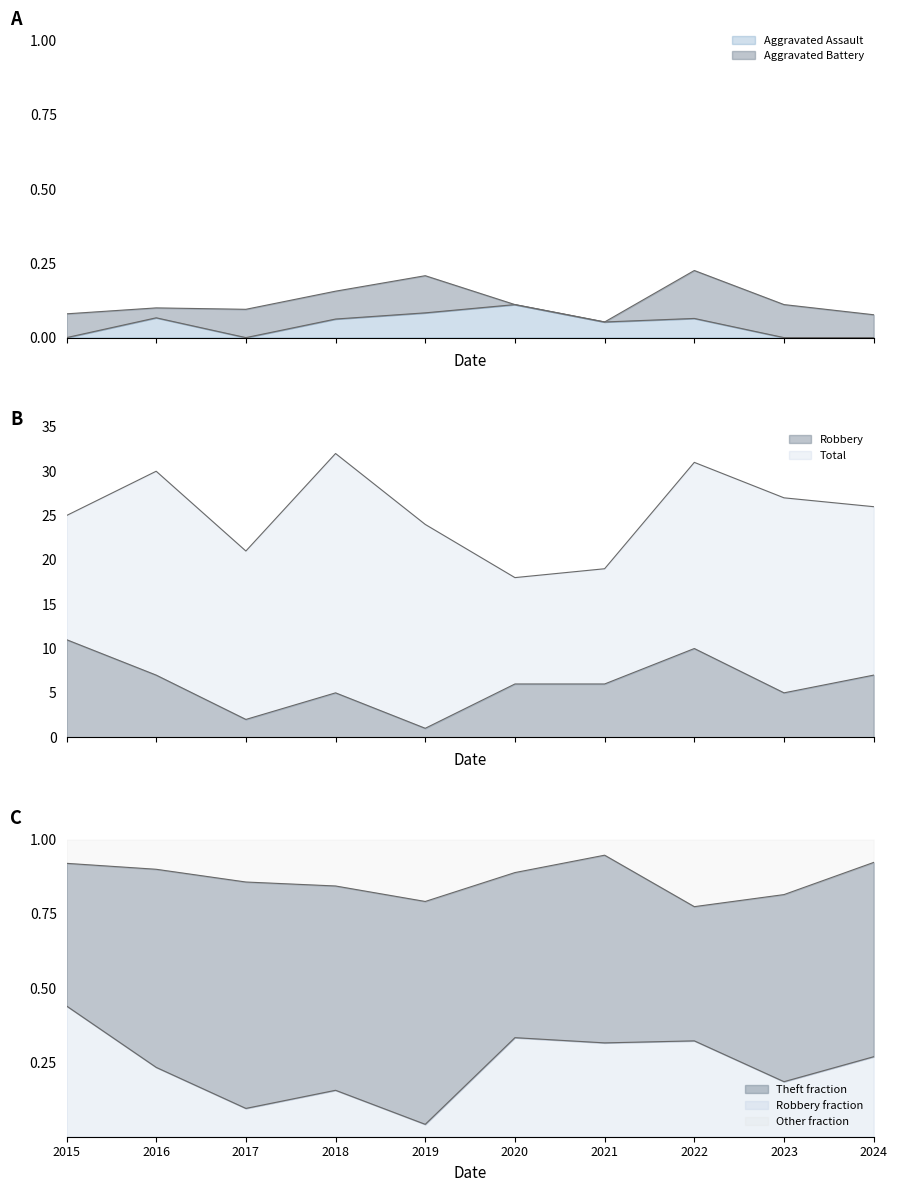

List the labels in order of Robbery value, smallest first.

2019, 2017, 2018, 2023, 2020, 2021, 2016, 2024, 2022, 2015